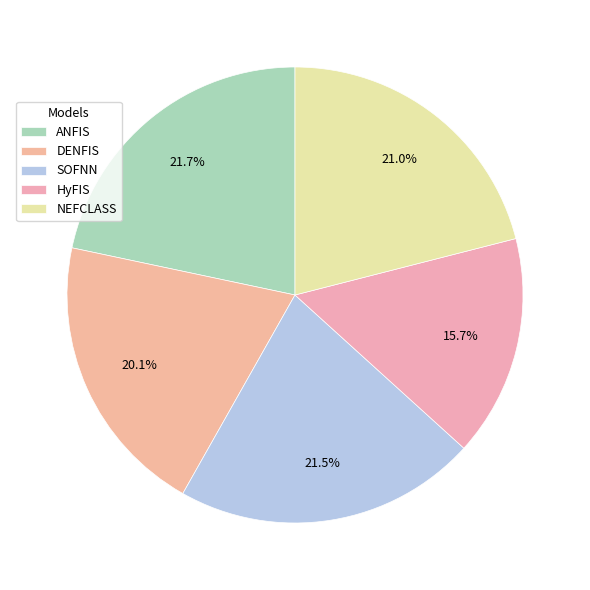

Count the number of slices in the pie.

5